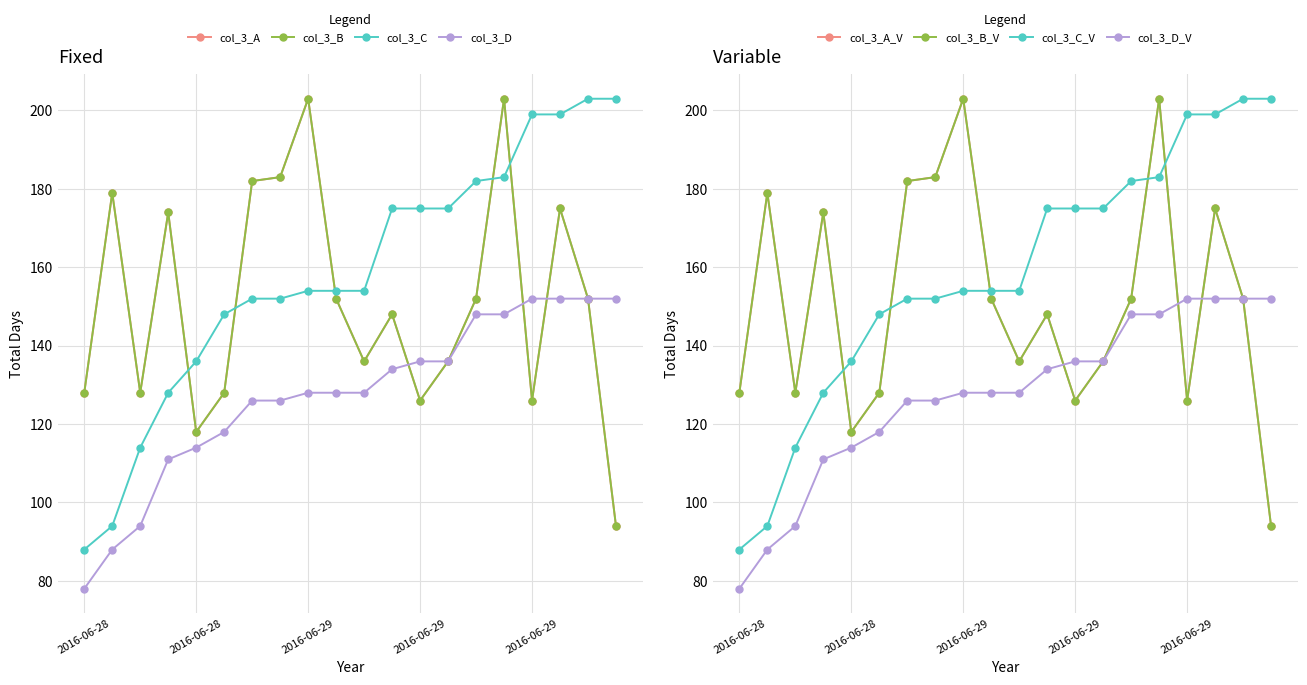

Reading left to right, what are all the values shown in this chart?

col_3_A: 128	179	128	174	118	128	182	183	203	152	136	148	126	136	152	203	126	175	152	94
col_3_B: 128	179	128	174	118	128	182	183	203	152	136	148	126	136	152	203	126	175	152	94
col_3_C: 88	94	114	128	136	148	152	152	154	154	154	175	175	175	182	183	199	199	203	203
col_3_D: 78	88	94	111	114	118	126	126	128	128	128	134	136	136	148	148	152	152	152	152